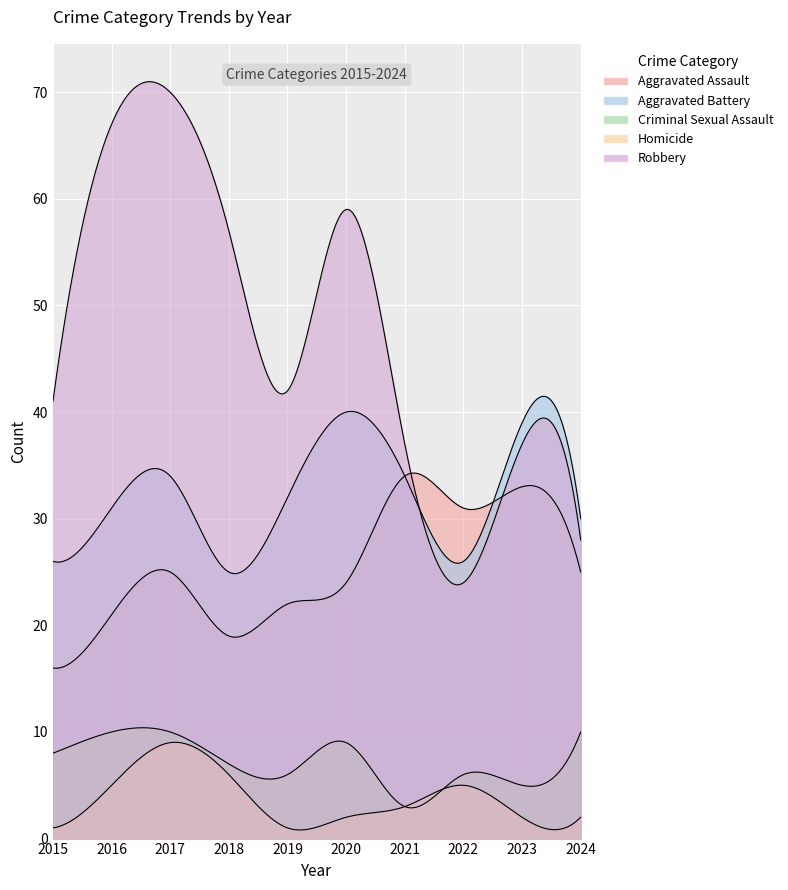

True or false: Aggravated Assault and Homicide cross at least once.

False